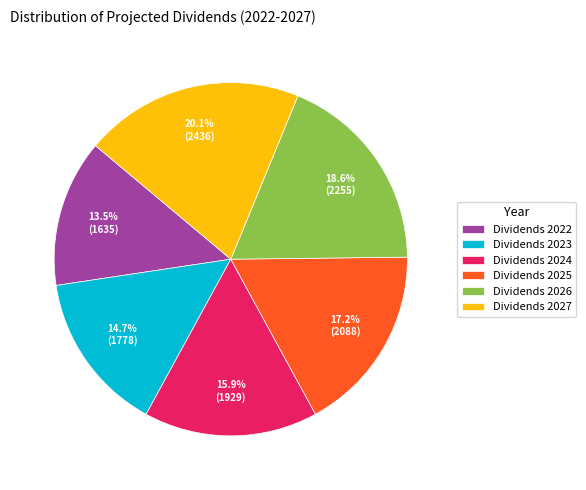

To the nearest percent, what percentage of the pie is Dividends 2027?

20%